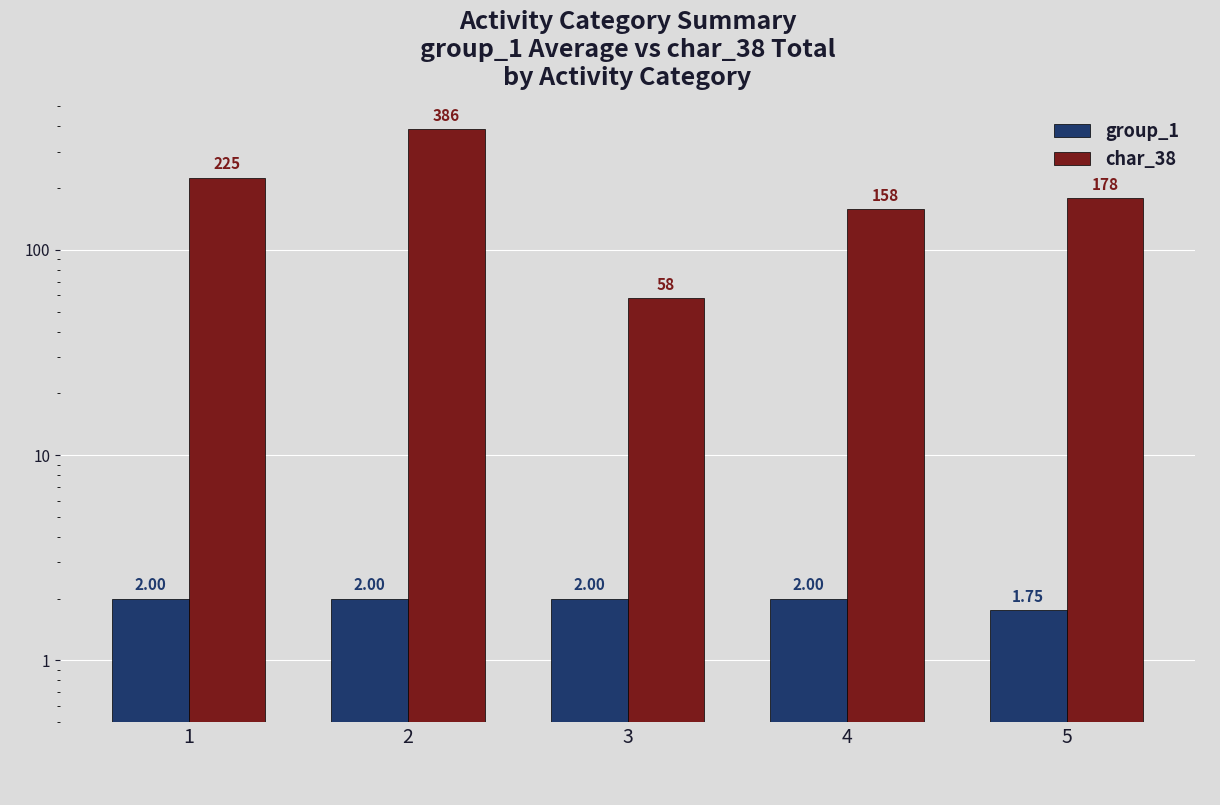

What is the difference between the maximum and minimum values in the char_38 series?

328.0